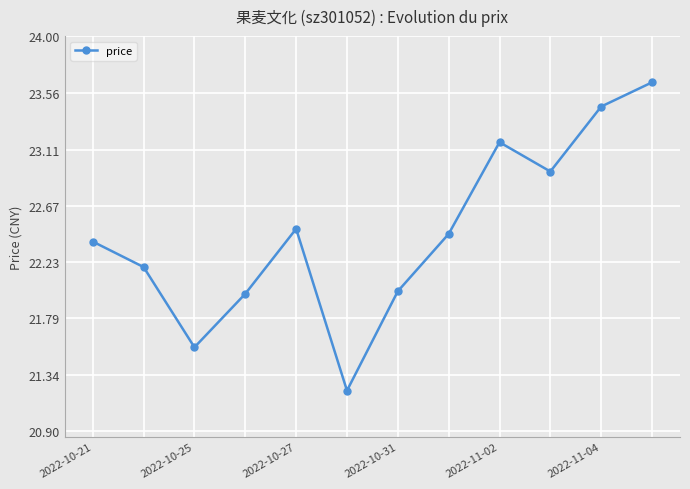

What is the difference between the maximum and minimum values?

2.4